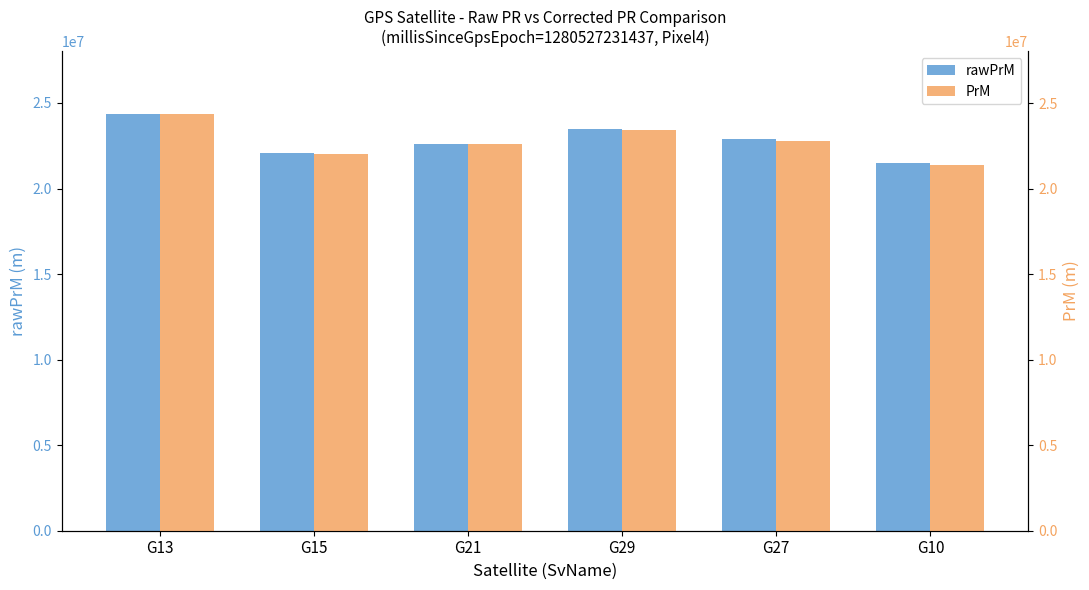

Which series changed the most between G21 and G27?

rawPrM